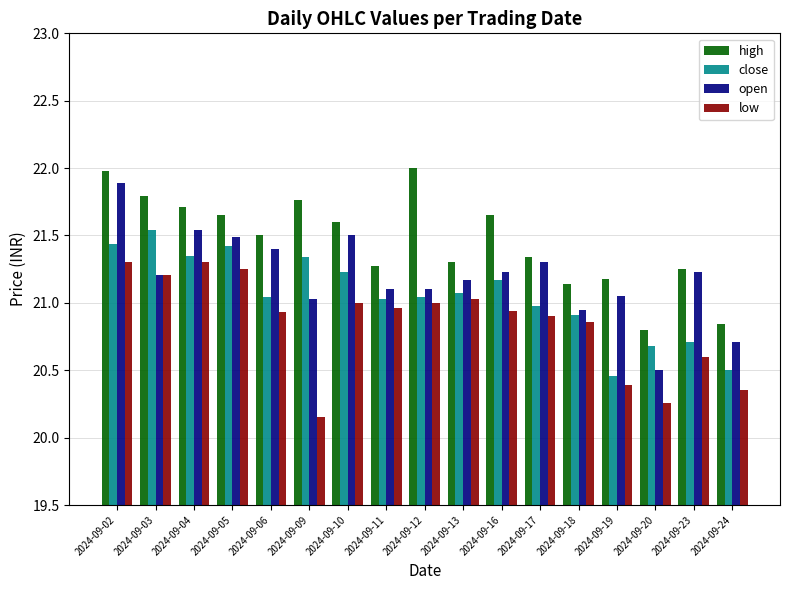

What is the difference between the open values at 2024-09-19 and 2024-09-23?

0.2